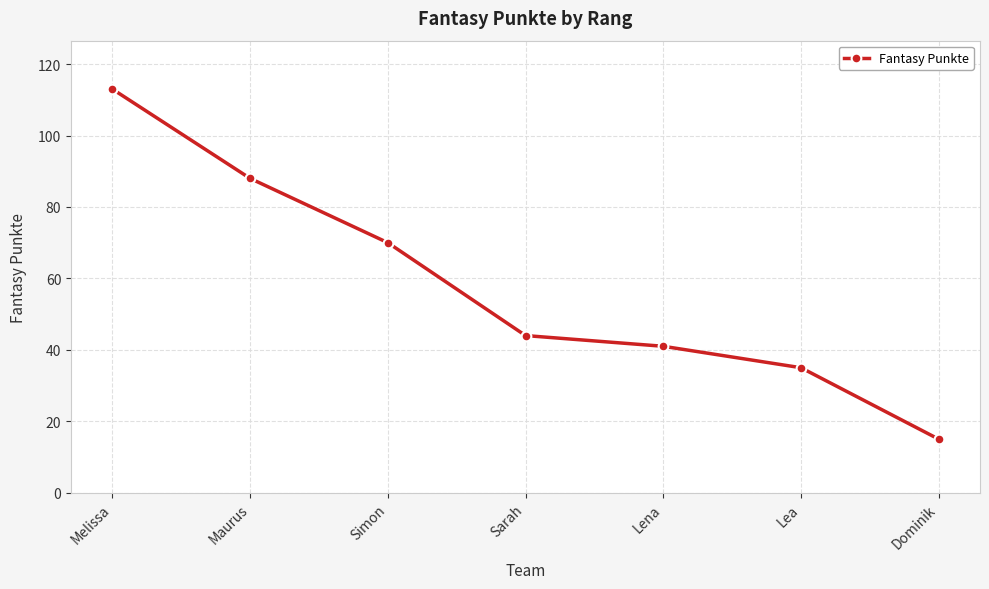

Which label corresponds to the smallest value in the chart?

Dominik